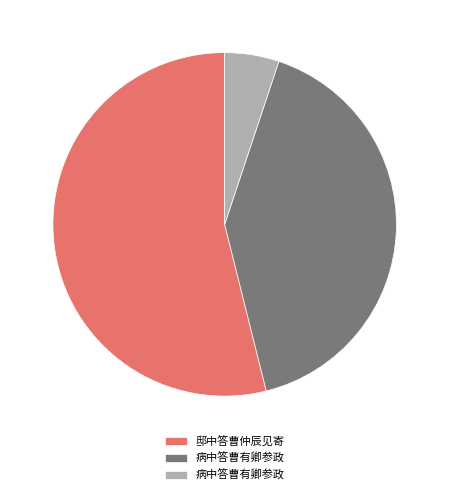

Does any single category account for the majority?

Yes